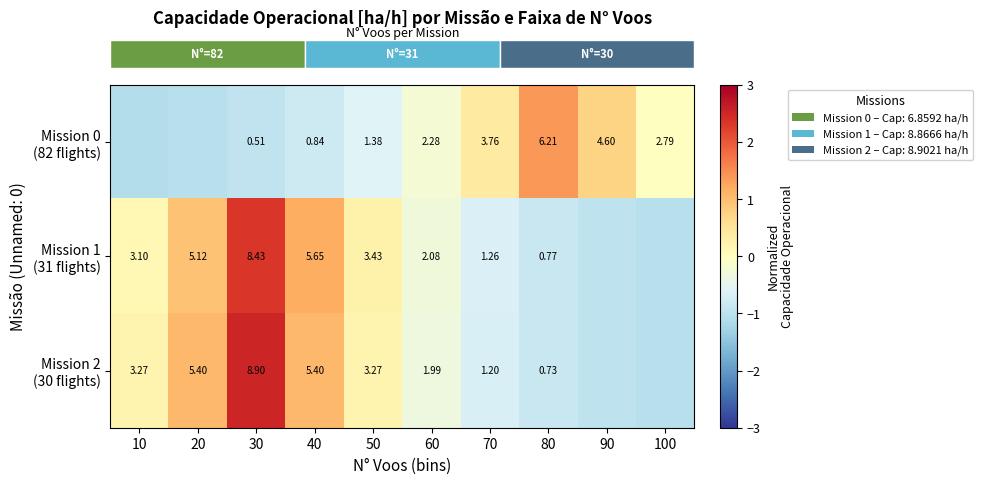

Which series has the largest range (max minus min)?

row_2